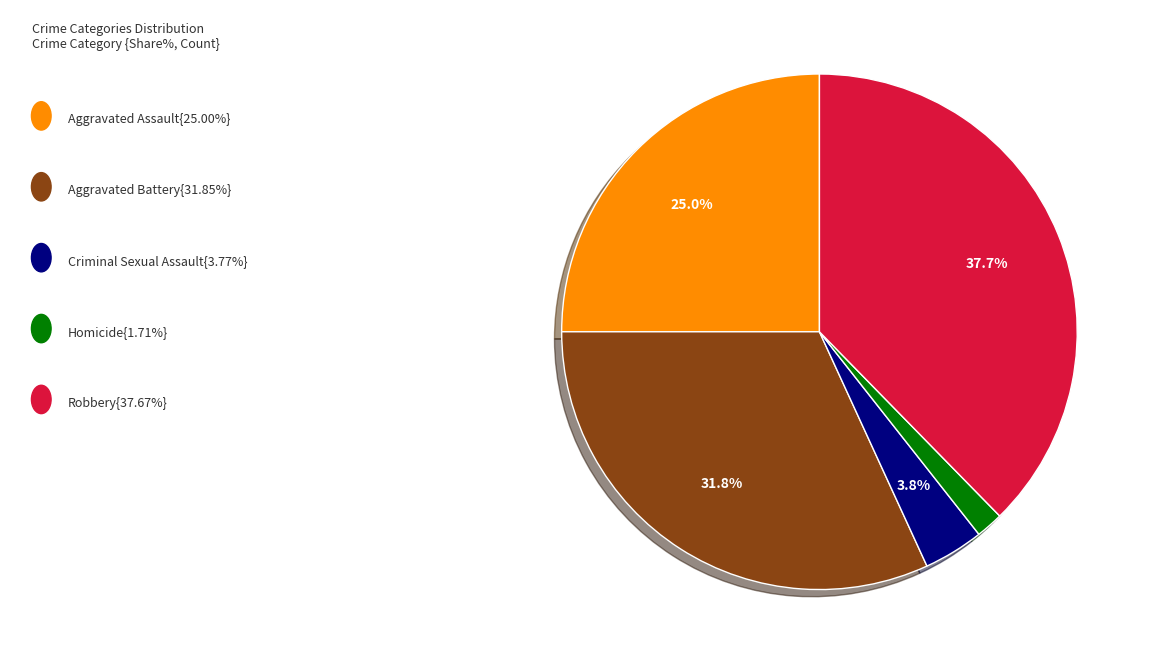

Is there any slice that represents more than half of the pie?

No